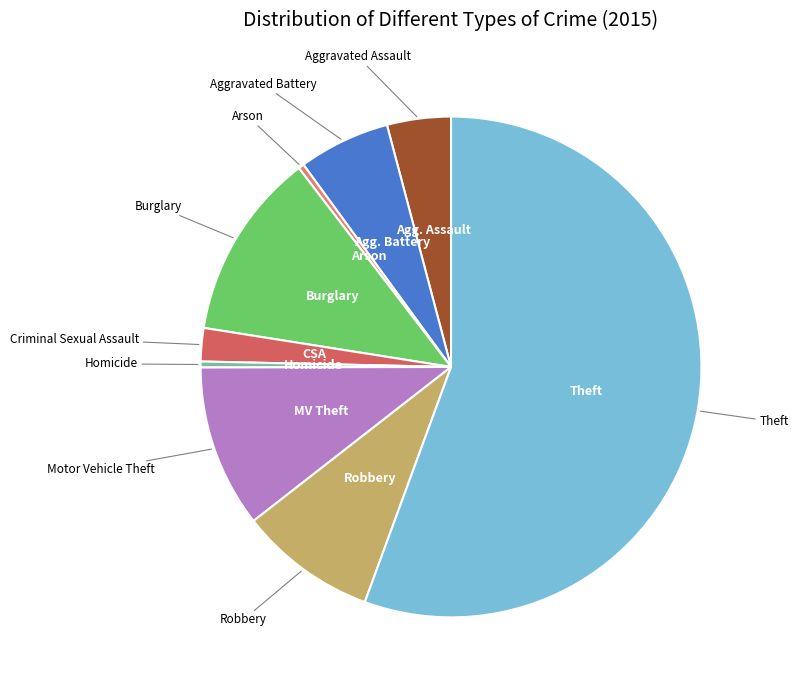

How many slices are in this pie chart?

9